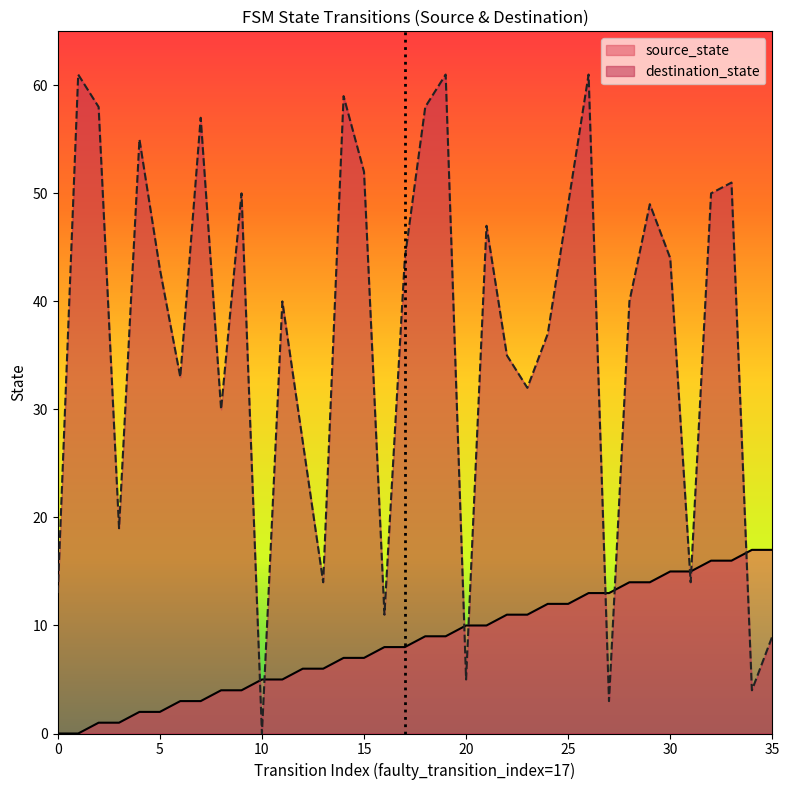

Which label corresponds to the largest value in the chart?

1